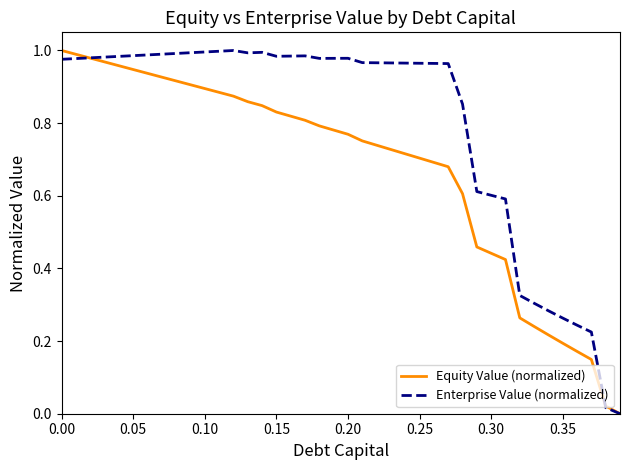

Which series has the largest total across all categories?

Enterprise Value (normalized)